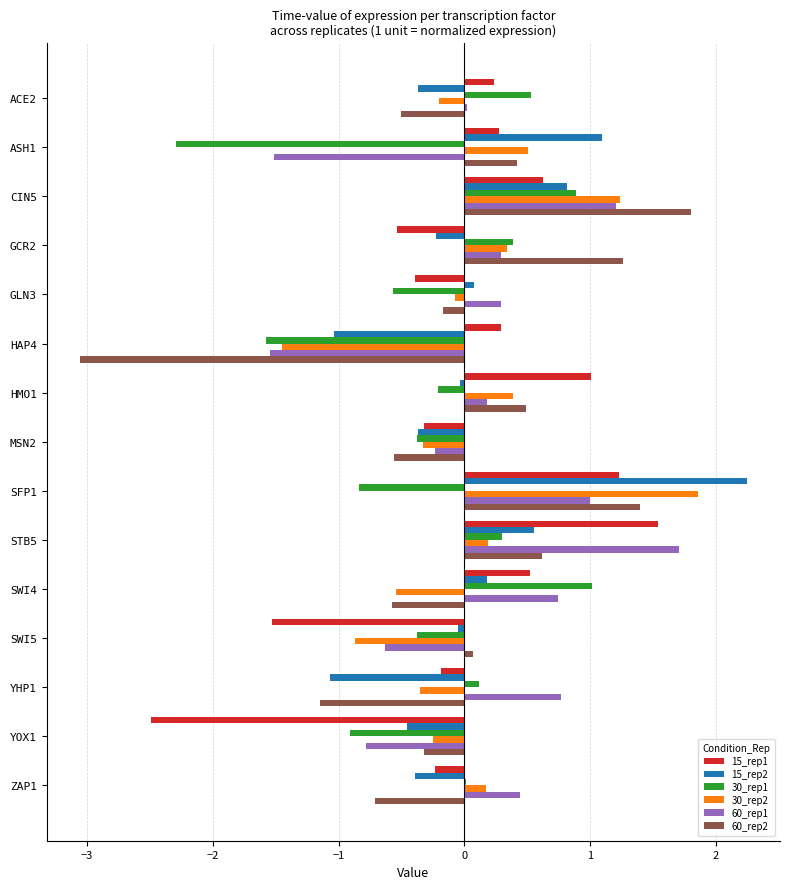

What is the sum of all 15_rep2 values?

1.0